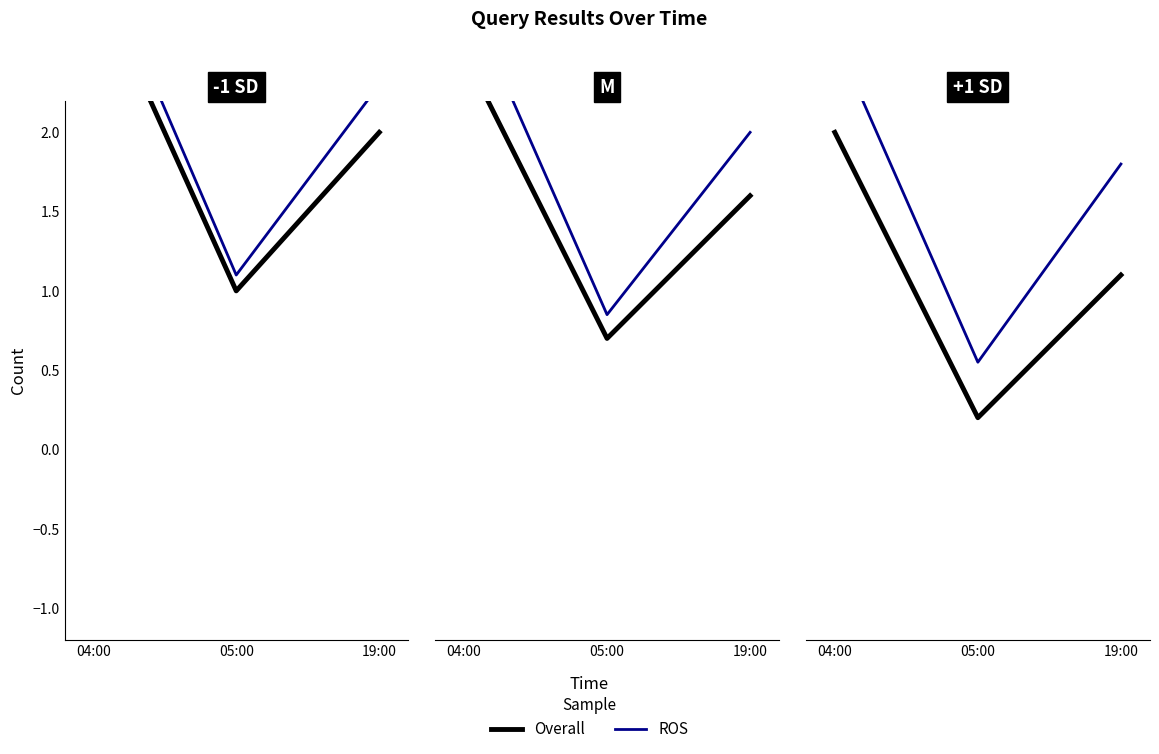

What is the value of the Overall point at the 1st from the left?

2.0